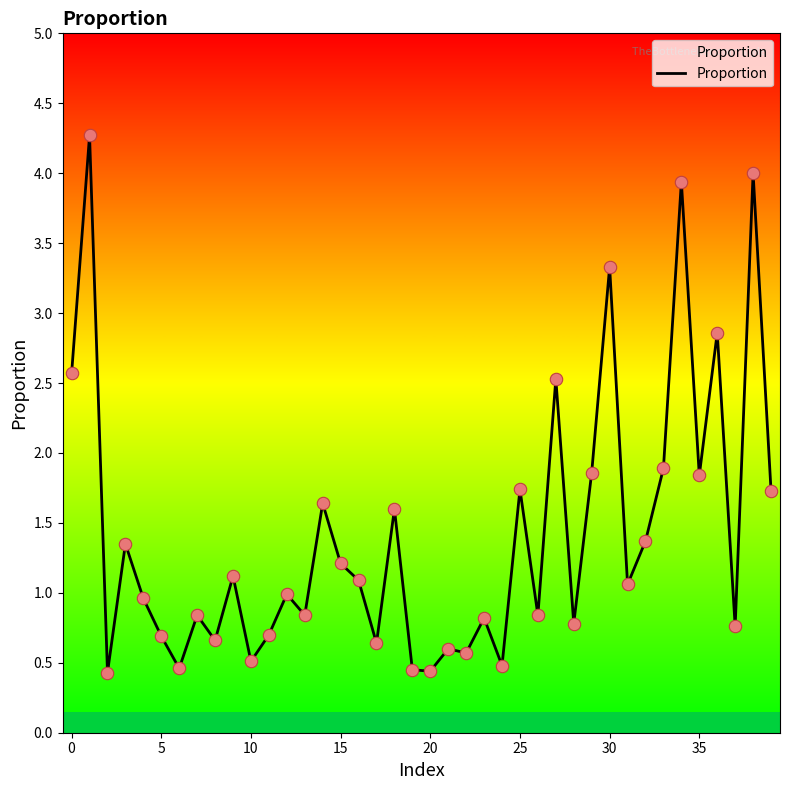

What is the greatest value displayed?

4.3